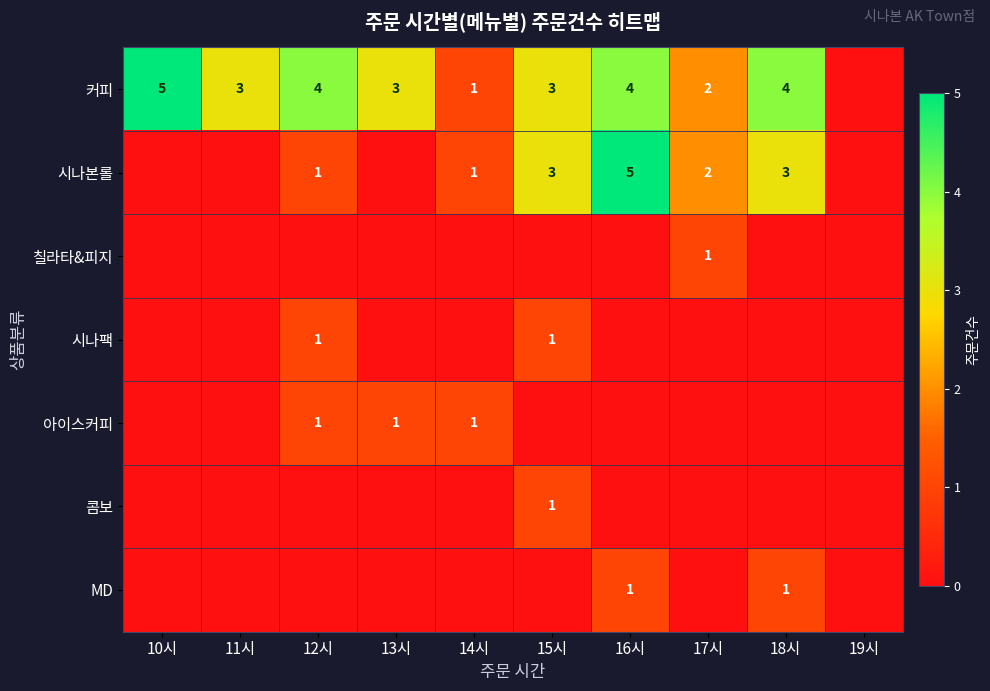

How many categories are shown in the chart?

10